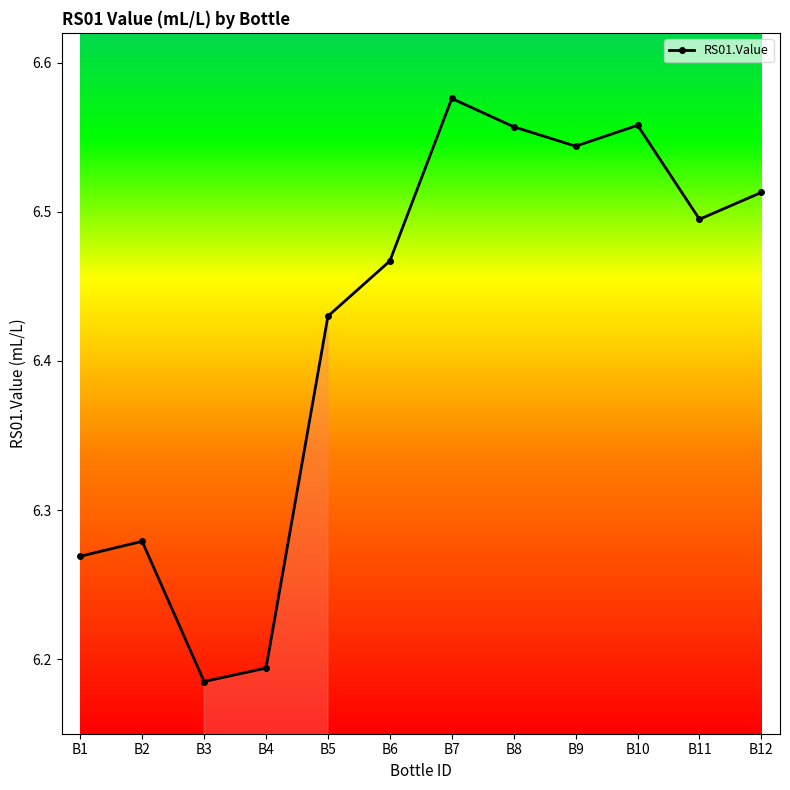

What is the ratio of the value at B6 to the value at B1?

1.0